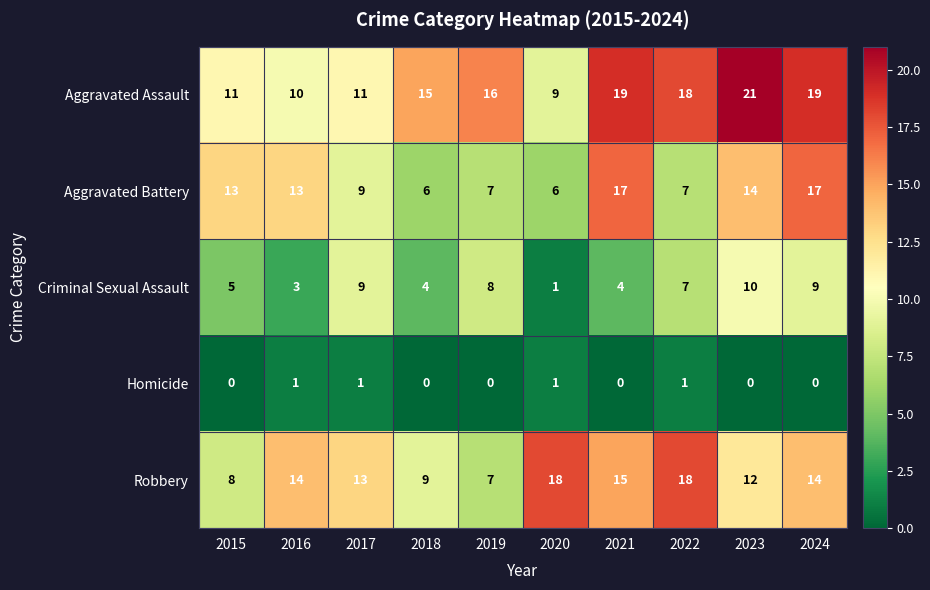

What is the greatest value displayed?

21